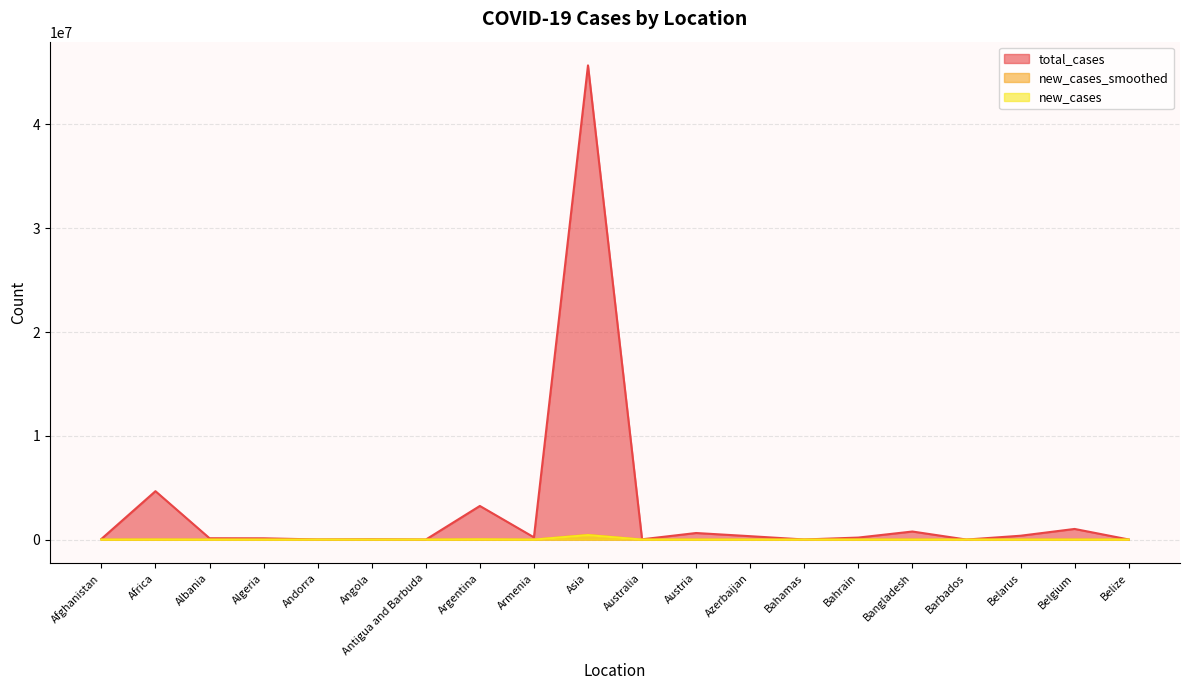

What is the difference between the maximum and second lowest values in the total_cases series?

45692178.0